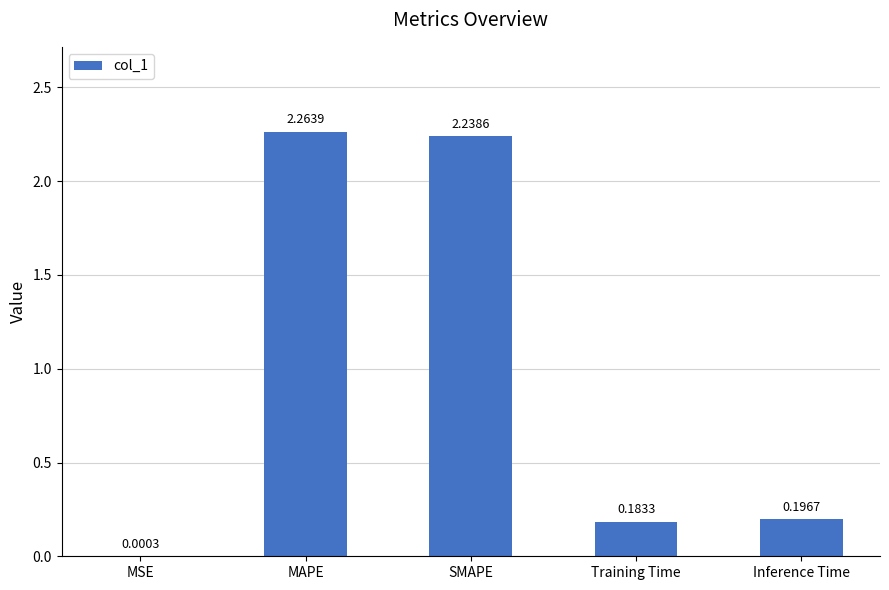

Which category has the highest value across all series?

MAPE